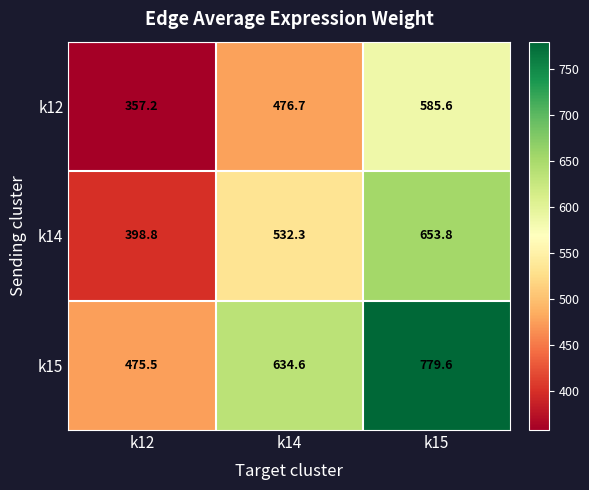

Between k12 and k15, which series saw the biggest shift?

k15